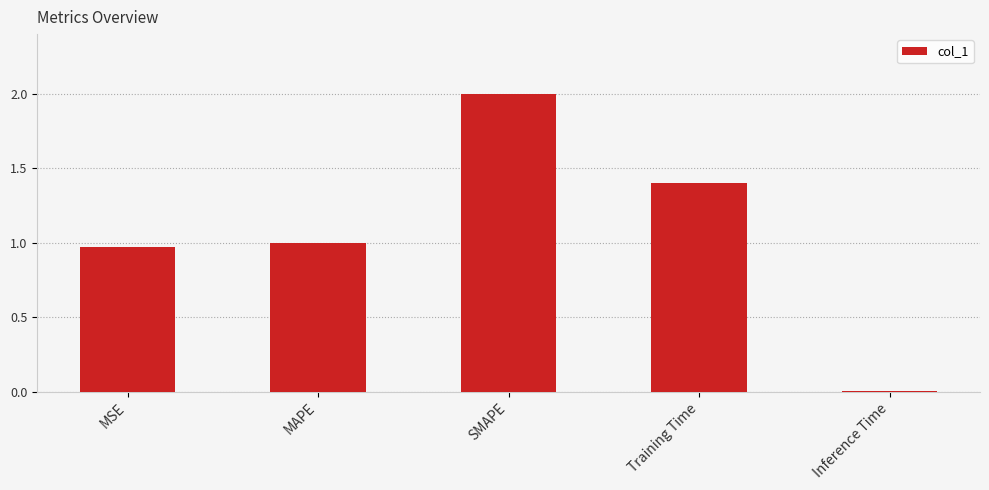

Are the bars horizontal?

No